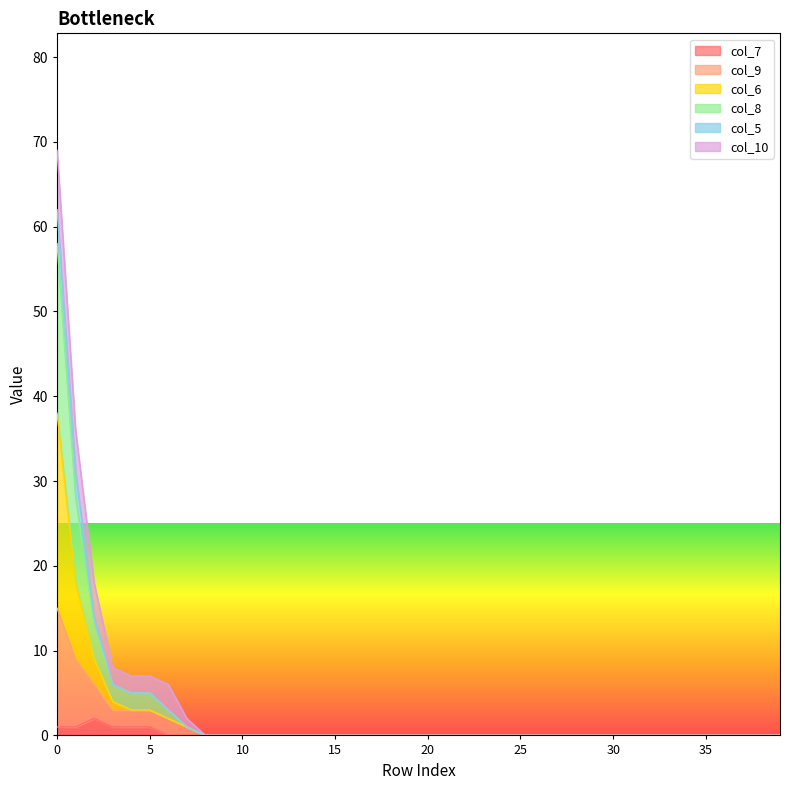

Does the chart display data point markers on the line(s)?

No